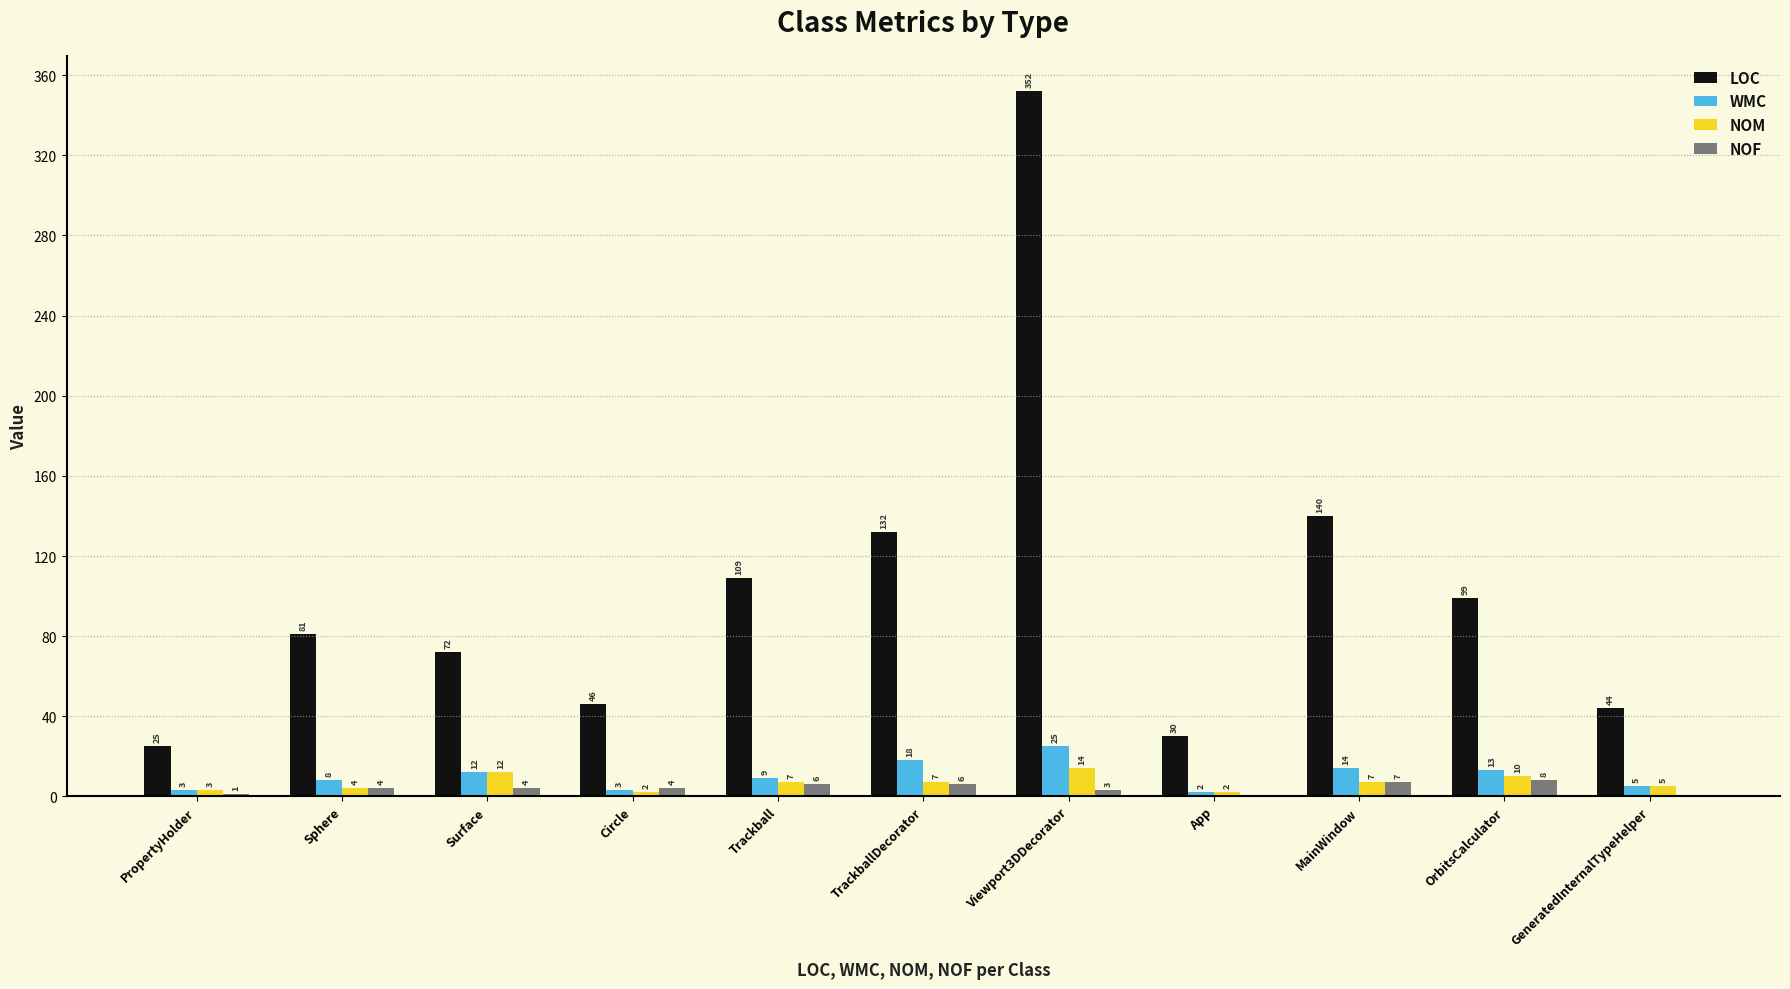

What is the total value across all series at TrackballDecorator?

163